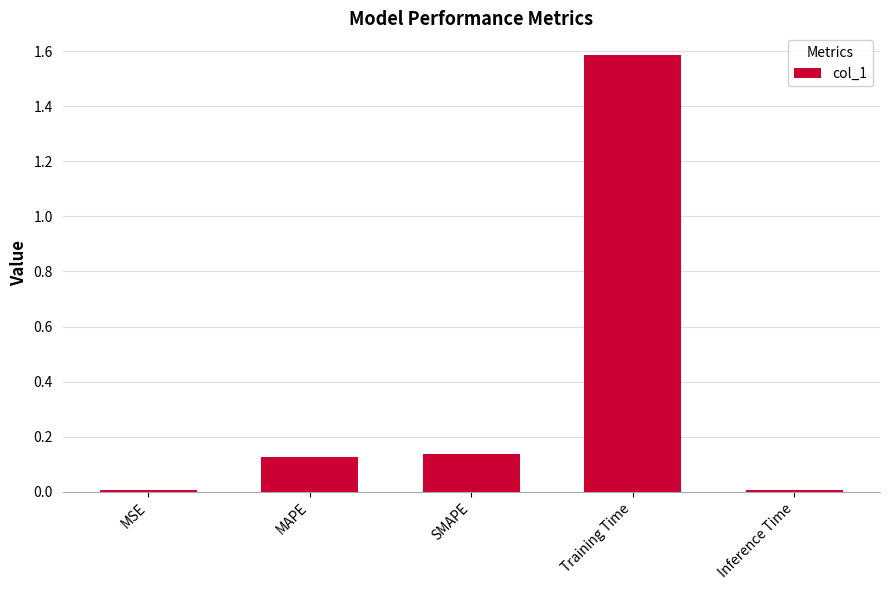

Which category has the highest value across all series?

Training Time